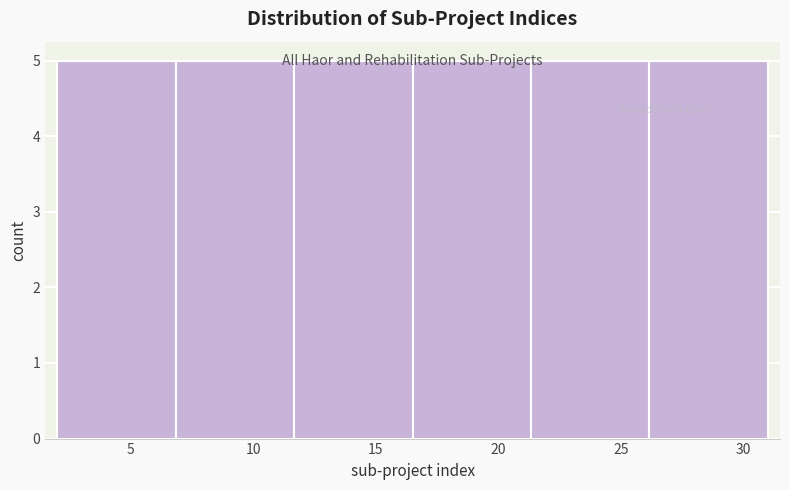

Reading left to right, transcribe this chart: for each bar, give the range it covers on the x-axis and its height. Neither the bar edges nor the heights are printed on the chart, so give them approximately, as read against the axes.

2.0 to 7.0: 5
7.0 to 11.5: 5
11.5 to 16.5: 5
16.5 to 21.5: 5
21.5 to 26.0: 5
26.0 to 31.0: 5